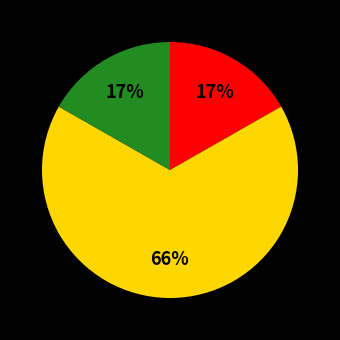

Does any single category account for the majority?

Yes